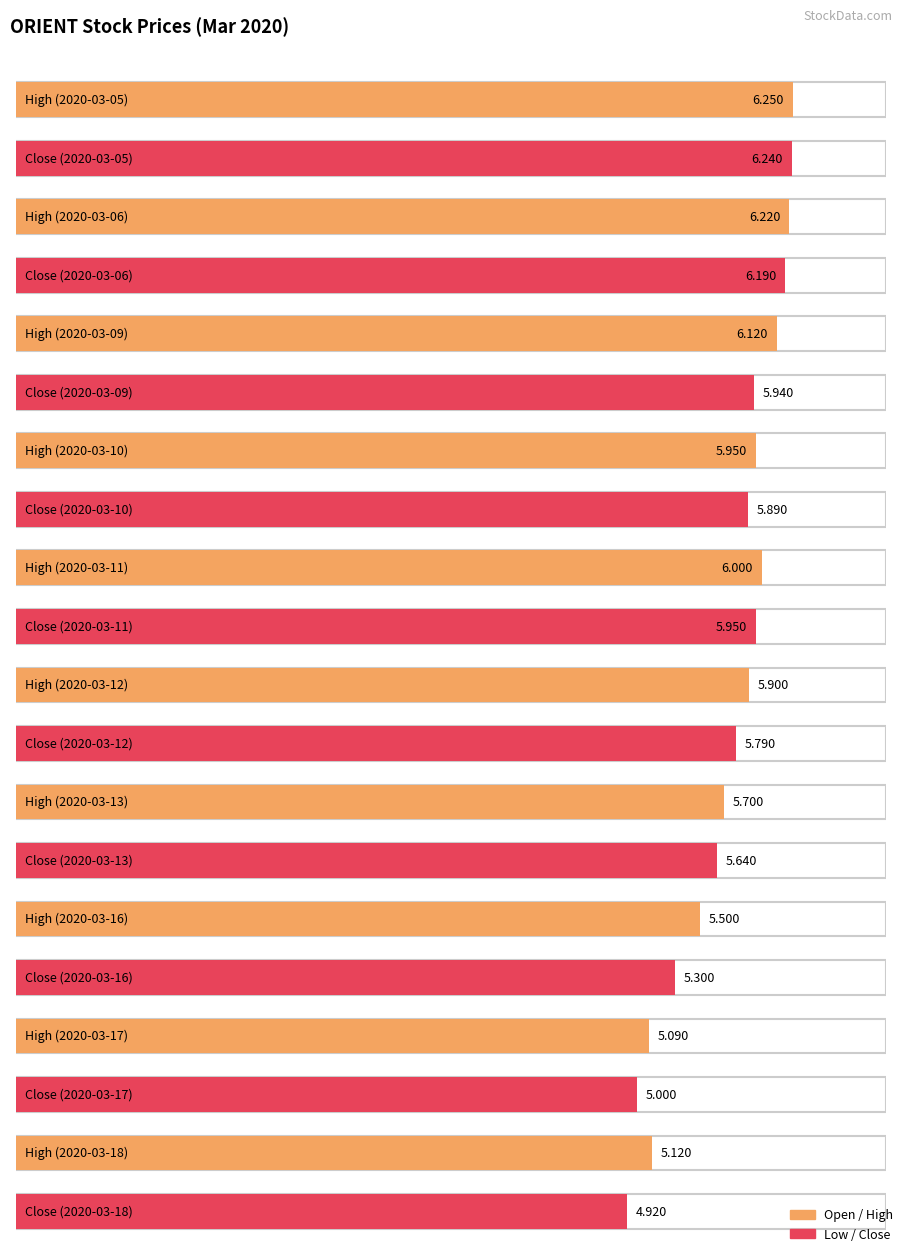

How many groups of bars are there?

10